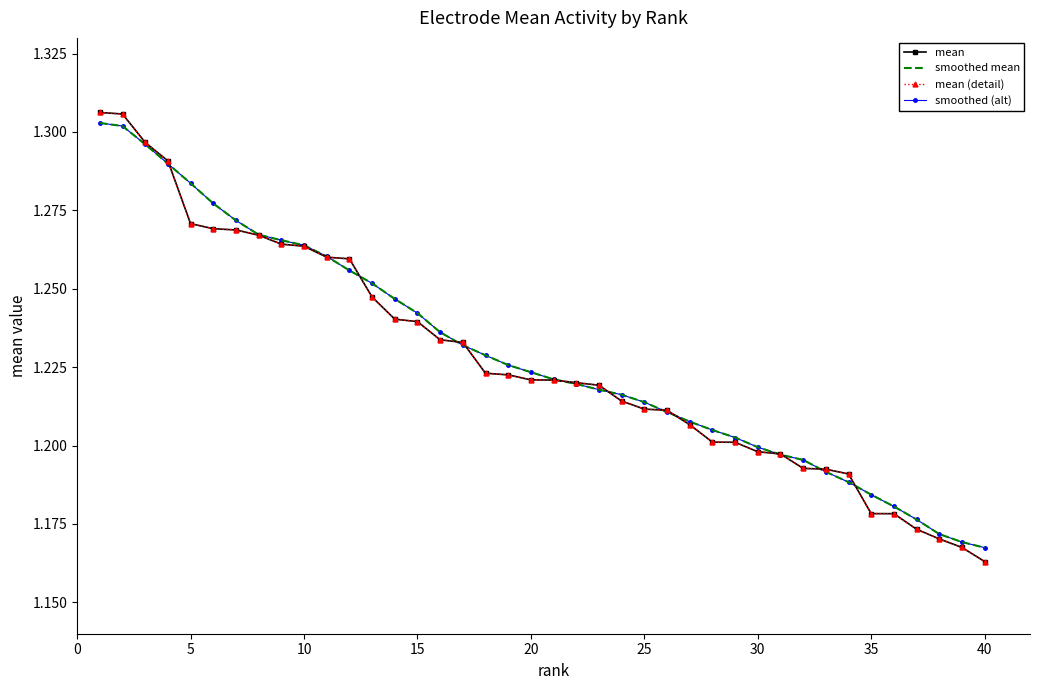

List the series in order of their peak value, highest first.

mean, mean (detail), smoothed mean, smoothed (alt)